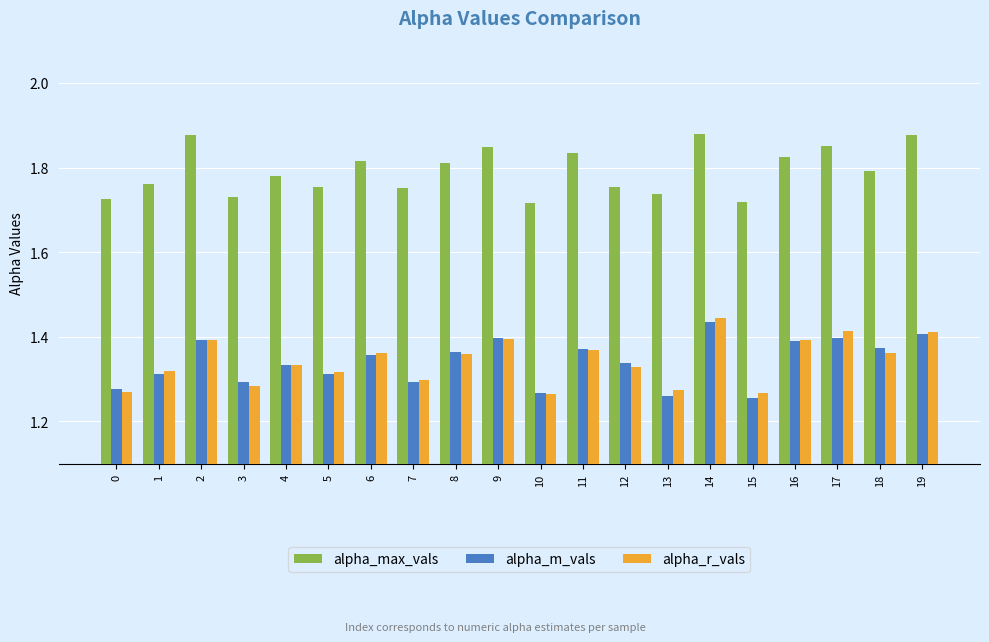

Count the alpha_r_vals values in the range 1 to 2.

20